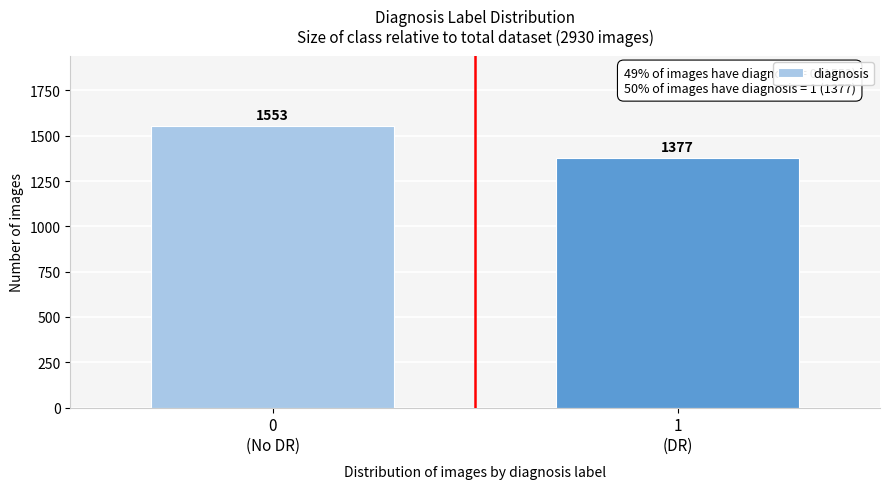

Reading right to left, extract all data points from this chart.

1377	1553